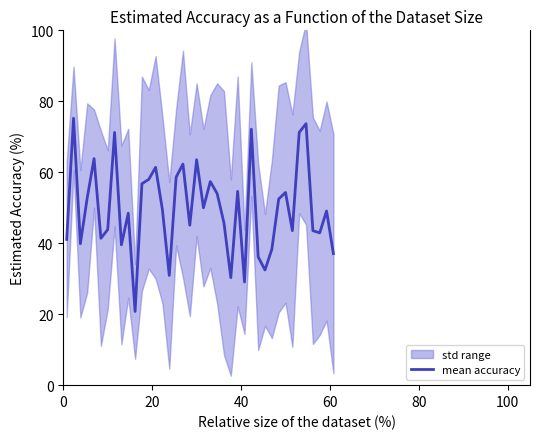

How many interior local valleys (lower than both neighbors) does the data have?

12